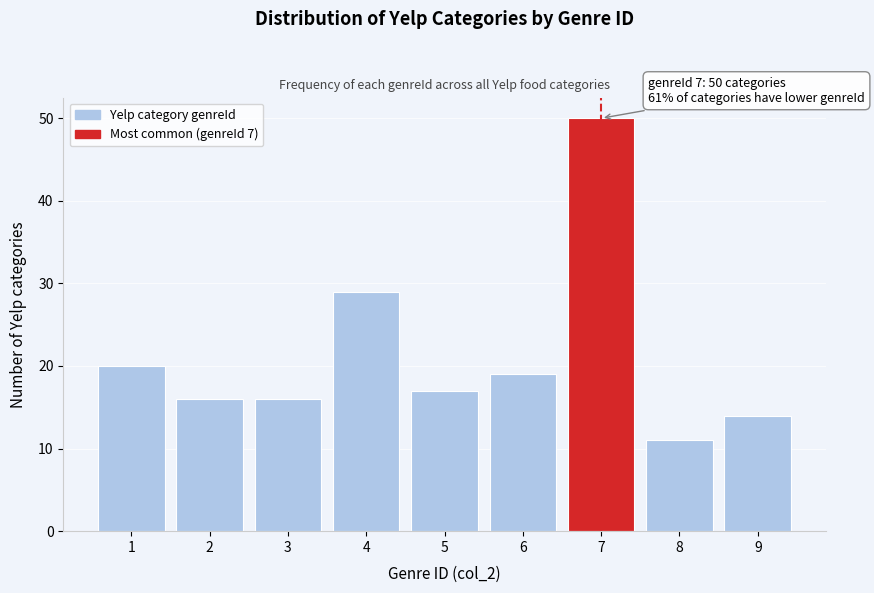

Reading right to left, what are all the values shown in this chart?

14	11	50	19	17	29	16	16	20